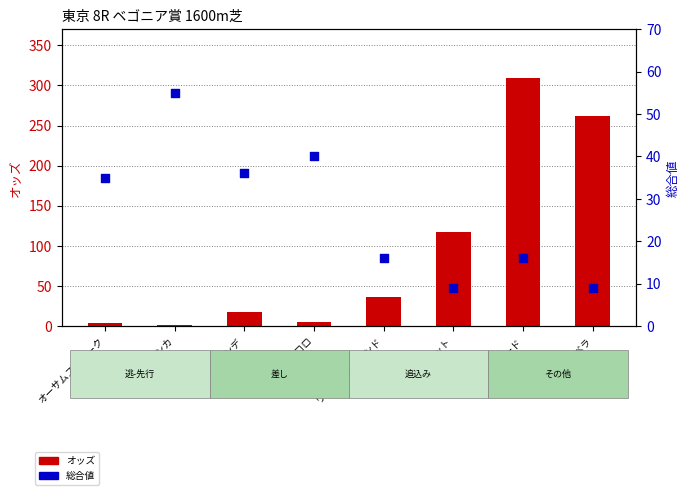

Is the value of オッズ at カフェグランデ greater than the value of 総合値 at メイプルタピット?

Yes